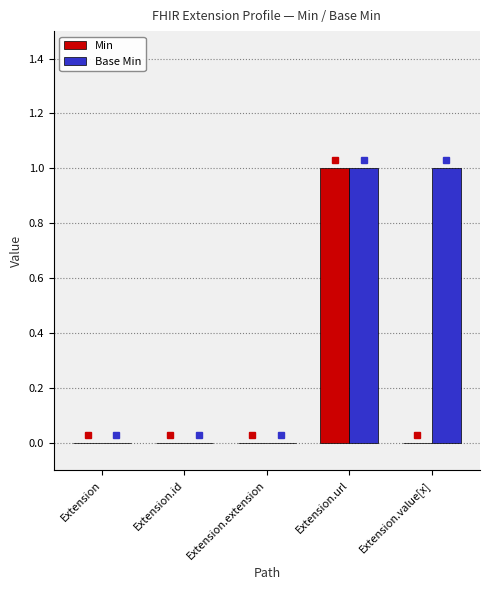

True or false: Base Min has a value of 2 at Extension.url.

False